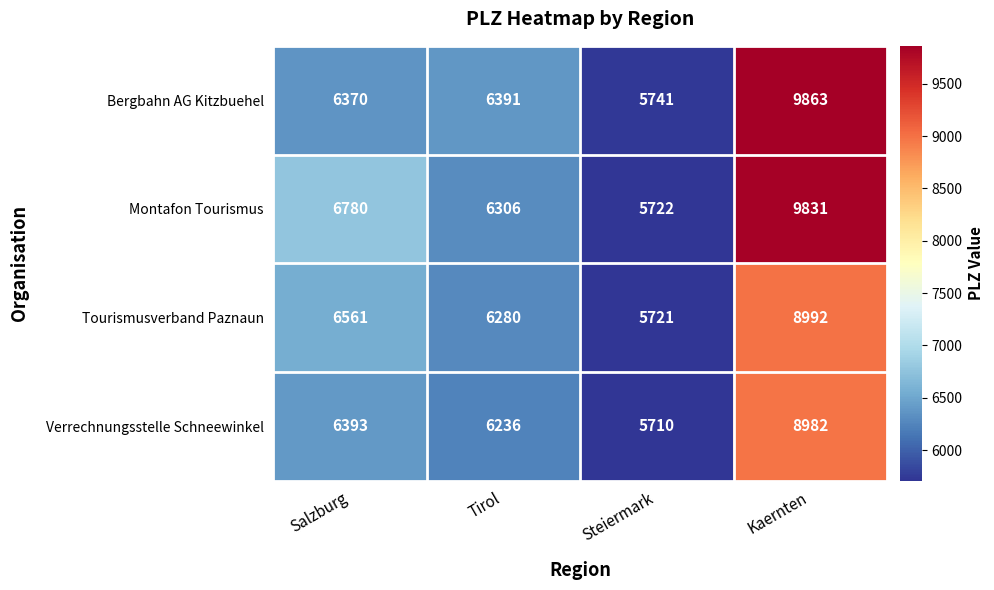

Between Tirol and Steiermark, which series saw the biggest shift?

Bergbahn AG Kitzbuehel